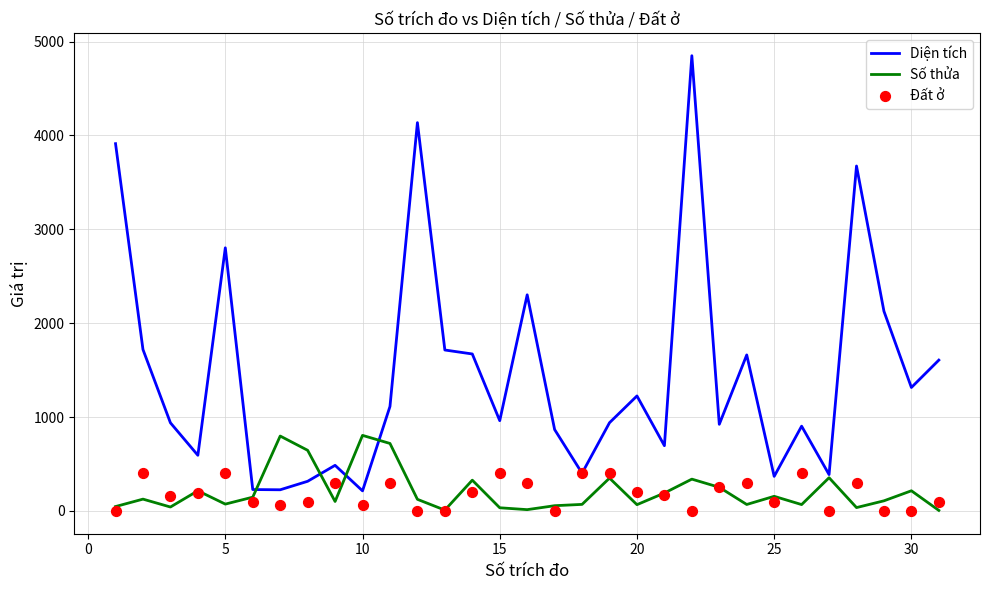

What is the lowest value of the Diện tích series?

214.1